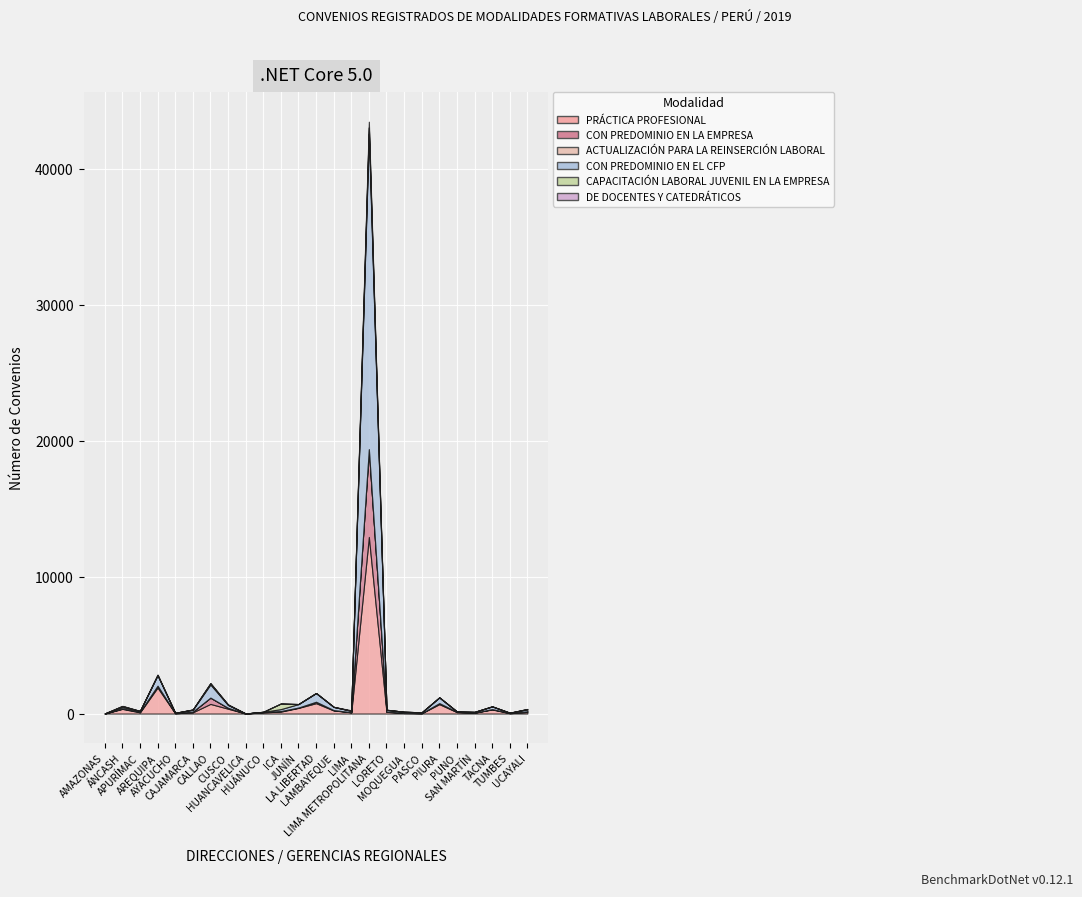

Reading left to right, list all the values displayed in this chart.

PRÁCTICA PROFESIONAL: AMAZONAS=1	ÁNCASH=344	APURÍMAC=88	AREQUIPA=1911	AYACUCHO=21	CAJAMARCA=91	CALLAO=709	CUSCO=358	HUANCAVELICA=3	HUÁNUCO=88	ICA=143	JUNÍN=415	LA LIBERTAD=763	LAMBAYEQUE=230	LIMA=89	LIMA METROPOLITANA=12979	LORETO=127	MOQUEGUA=40	PASCO=25	PIURA=692	PUNO=105	SAN MARTÍN=62	TACNA=302	TUMBES=25	UCAYALI=112
CON PREDOMINIO EN LA EMPRESA: AMAZONAS=1	ÁNCASH=32	APURÍMAC=40	AREQUIPA=129	AYACUCHO=14	CAJAMARCA=51	CALLAO=461	CUSCO=61	HUANCAVELICA=0	HUÁNUCO=25	ICA=38	JUNÍN=23	LA LIBERTAD=101	LAMBAYEQUE=22	LIMA=9	LIMA METROPOLITANA=6429	LORETO=18	MOQUEGUA=21	PASCO=5	PIURA=72	PUNO=21	SAN MARTÍN=7	TACNA=22	TUMBES=28	UCAYALI=48
ACTUALIZACIÓN PARA LA REINSERCIÓN LABORAL: AMAZONAS=0	ÁNCASH=2	APURÍMAC=0	AREQUIPA=5	AYACUCHO=1	CAJAMARCA=0	CALLAO=0	CUSCO=3	HUANCAVELICA=0	HUÁNUCO=1	ICA=3	JUNÍN=1	LA LIBERTAD=2	LAMBAYEQUE=0	LIMA=2	LIMA METROPOLITANA=23	LORETO=2	MOQUEGUA=0	PASCO=0	PIURA=0	PUNO=2	SAN MARTÍN=2	TACNA=0	TUMBES=1	UCAYALI=1
CON PREDOMINIO EN EL CFP: AMAZONAS=6	ÁNCASH=101	APURÍMAC=64	AREQUIPA=779	AYACUCHO=17	CAJAMARCA=141	CALLAO=969	CUSCO=208	HUANCAVELICA=1	HUÁNUCO=14	ICA=142	JUNÍN=258	LA LIBERTAD=642	LAMBAYEQUE=238	LIMA=99	LIMA METROPOLITANA=23175	LORETO=124	MOQUEGUA=71	PASCO=60	PIURA=419	PUNO=22	SAN MARTÍN=49	TACNA=204	TUMBES=8	UCAYALI=153
CAPACITACIÓN LABORAL JUVENIL EN LA EMPRESA: AMAZONAS=1	ÁNCASH=75	APURÍMAC=0	AREQUIPA=6	AYACUCHO=0	CAJAMARCA=12	CALLAO=89	CUSCO=26	HUANCAVELICA=1	HUÁNUCO=1	ICA=410	JUNÍN=0	LA LIBERTAD=0	LAMBAYEQUE=1	LIMA=7	LIMA METROPOLITANA=476	LORETO=8	MOQUEGUA=0	PASCO=0	PIURA=7	PUNO=2	SAN MARTÍN=0	TACNA=0	TUMBES=0	UCAYALI=22
DE DOCENTES Y CATEDRÁTICOS: AMAZONAS=0	ÁNCASH=13	APURÍMAC=2	AREQUIPA=41	AYACUCHO=0	CAJAMARCA=6	CALLAO=9	CUSCO=21	HUANCAVELICA=0	HUÁNUCO=0	ICA=5	JUNÍN=4	LA LIBERTAD=7	LAMBAYEQUE=3	LIMA=36	LIMA METROPOLITANA=414	LORETO=4	MOQUEGUA=0	PASCO=2	PIURA=6	PUNO=3	SAN MARTÍN=6	TACNA=0	TUMBES=0	UCAYALI=2